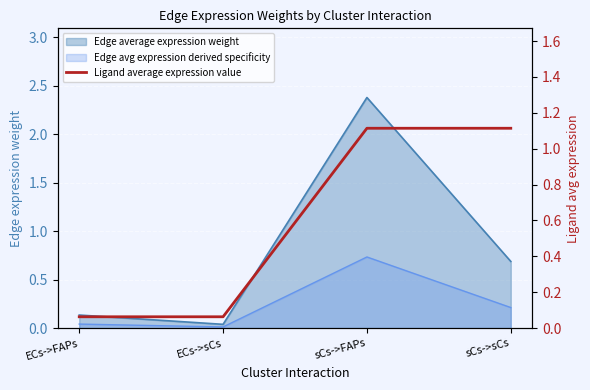

What is the value of the 1st point from the left?

0.1